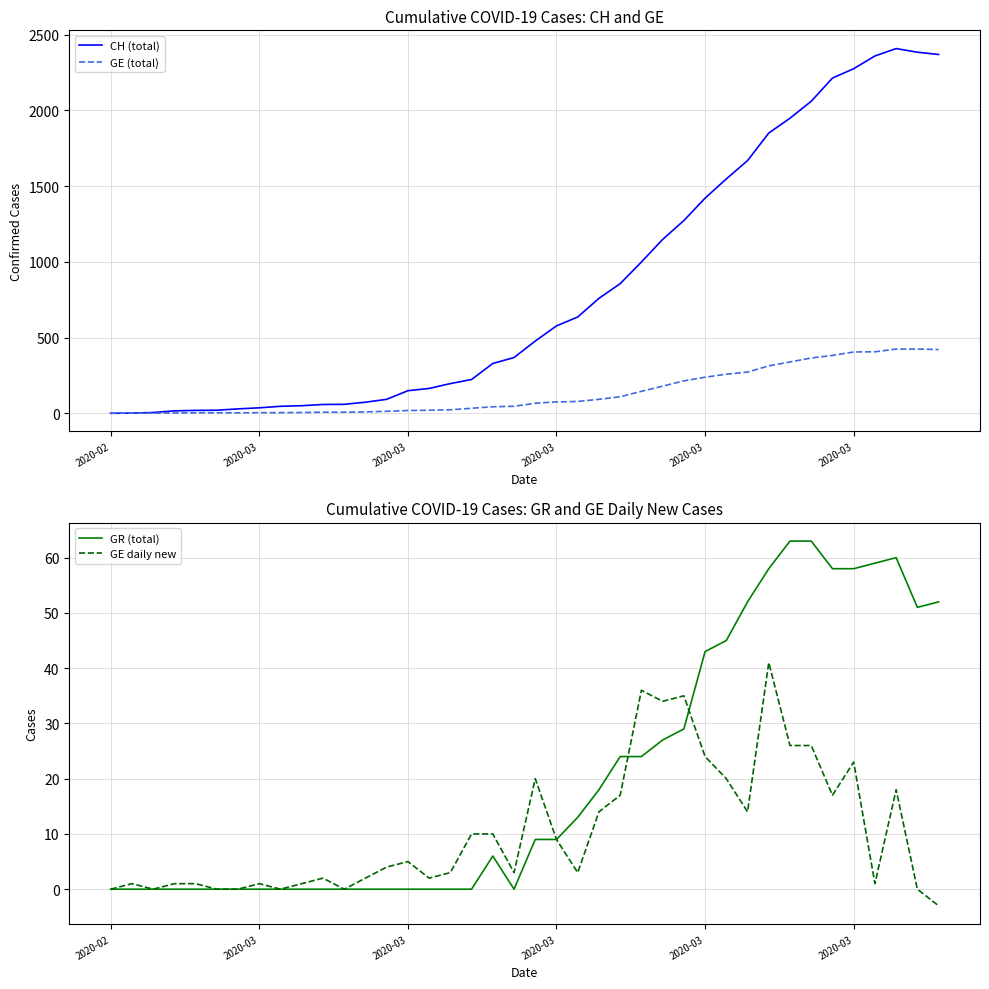

What is the highest value of the GE (total) series?

424